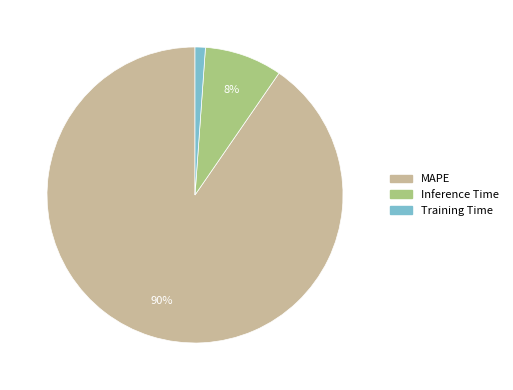

How many segments does this pie chart have?

3